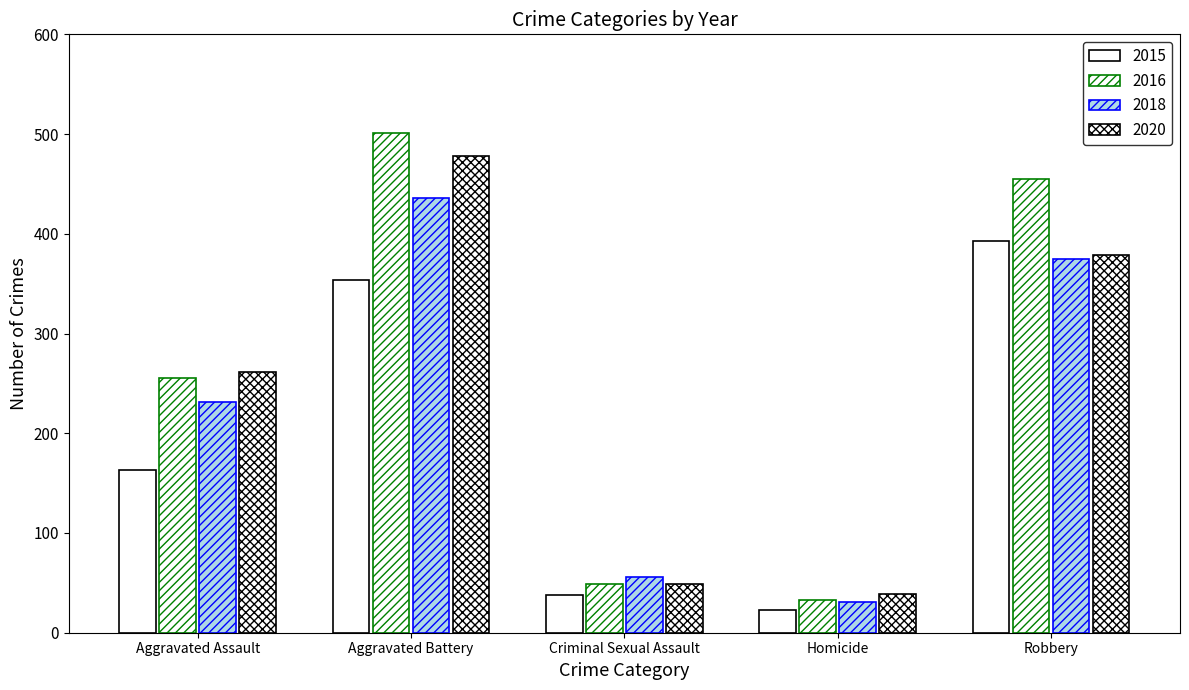

What value does the 2016 series have at Homicide, to the nearest 5?

35